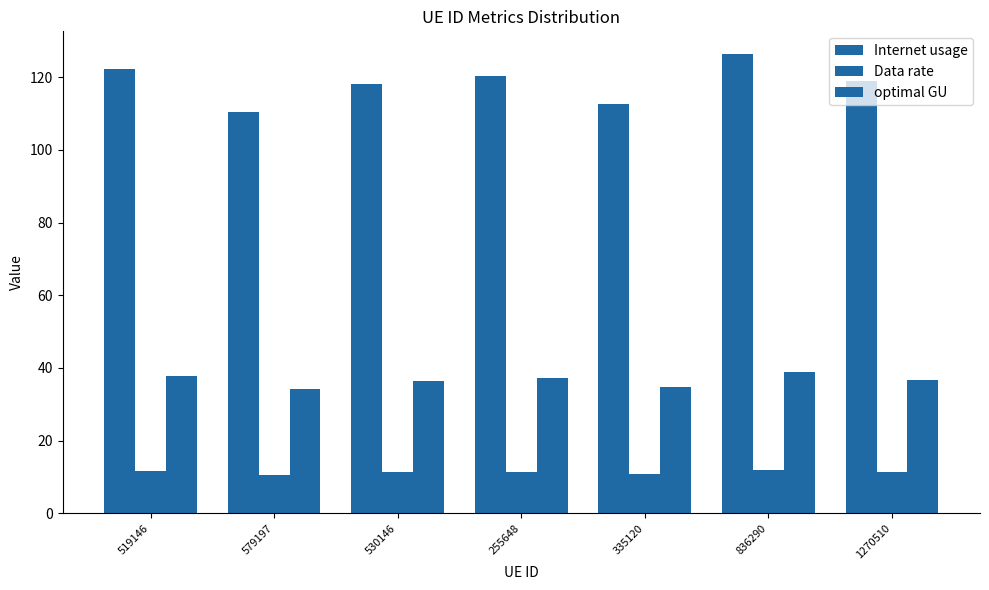

Which series has the largest total across all categories?

Internet usage